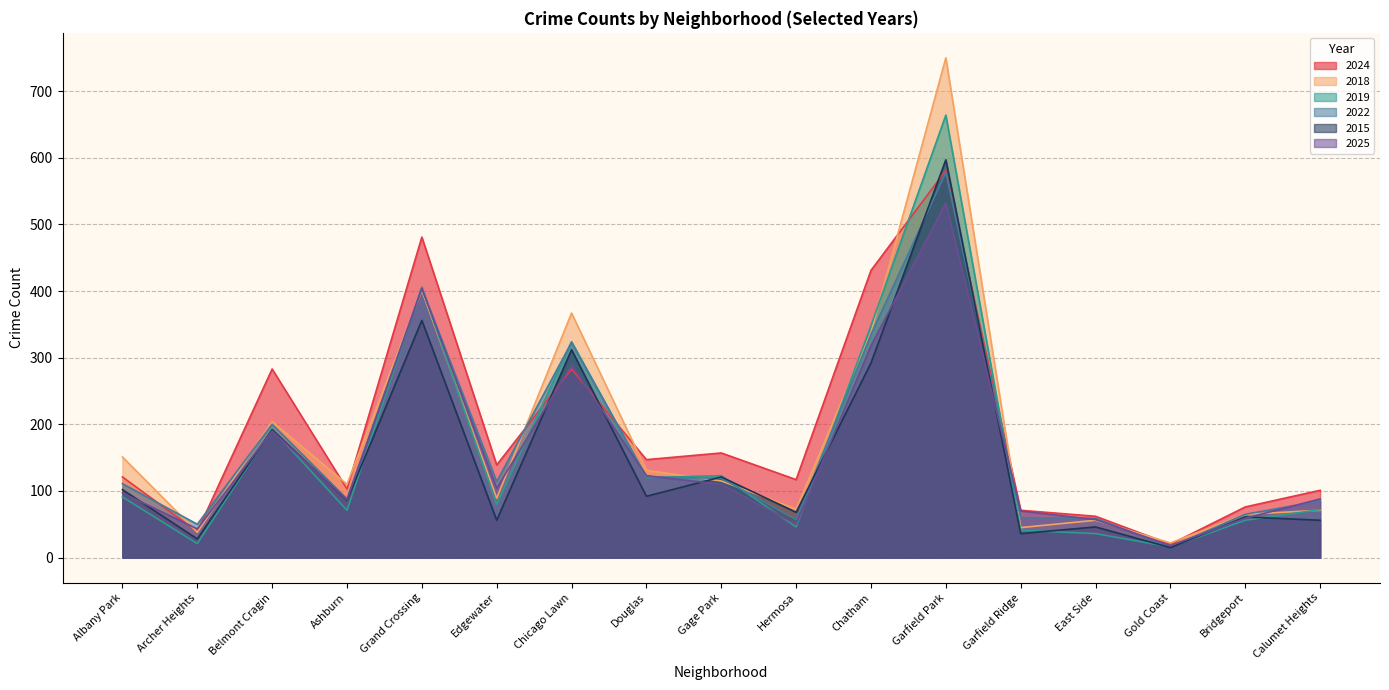

What is the value of the 2025 point at the 11th from the left?

318